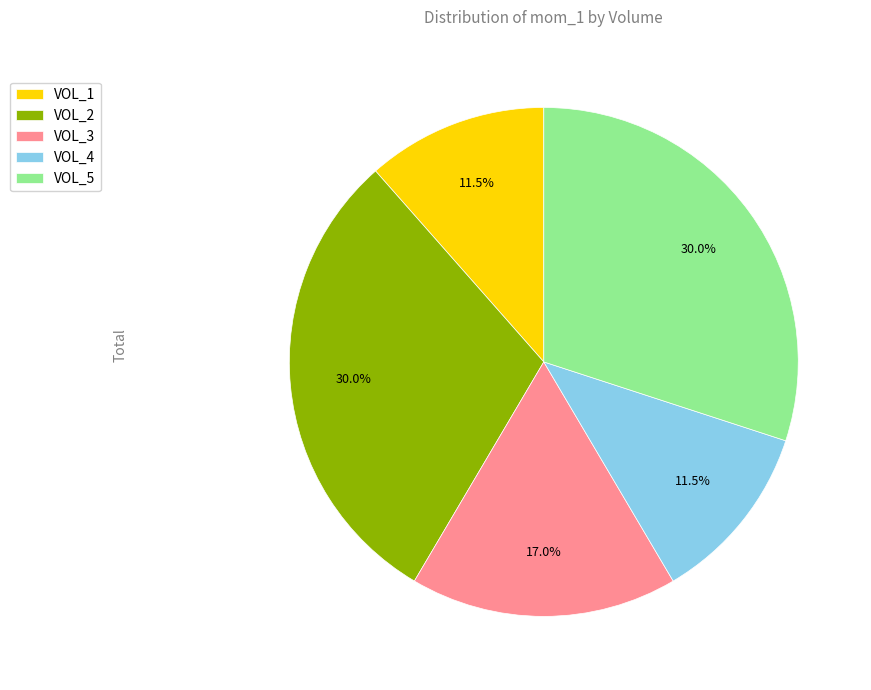

Combined, do VOL_4 and VOL_1 account for over 50%?

No